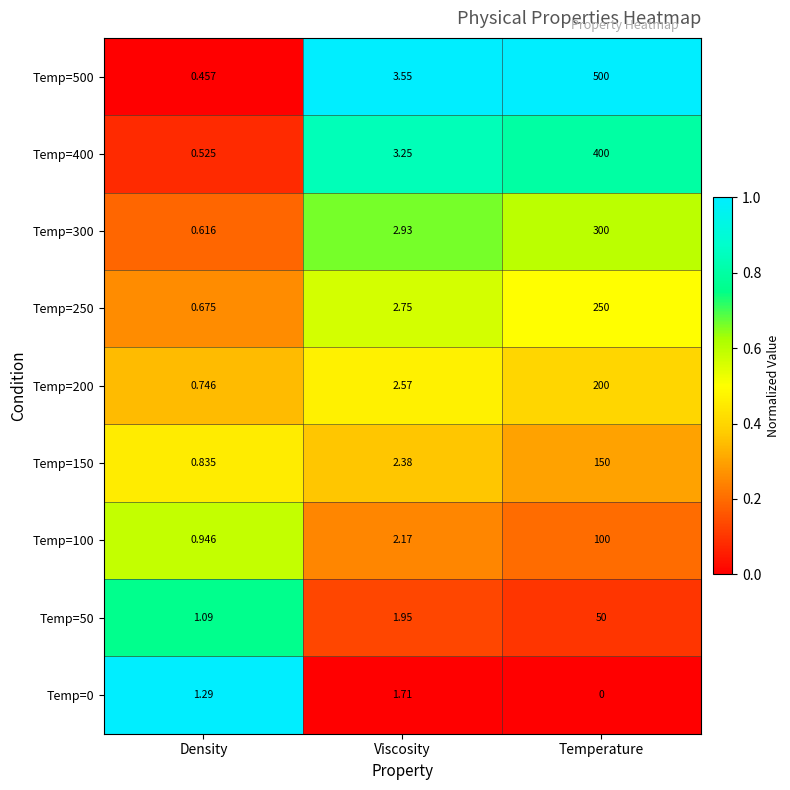

At which category is the sum across all series the highest?

Temperature